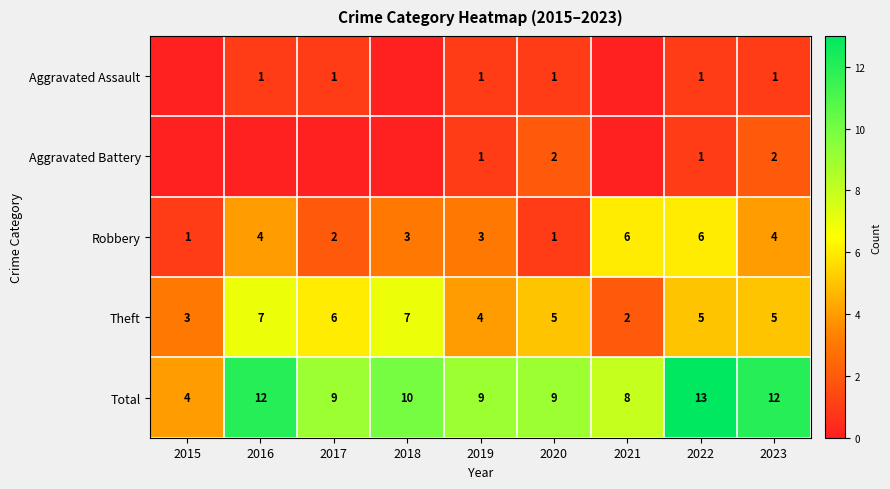

What is the total value across all series at 2017?

18